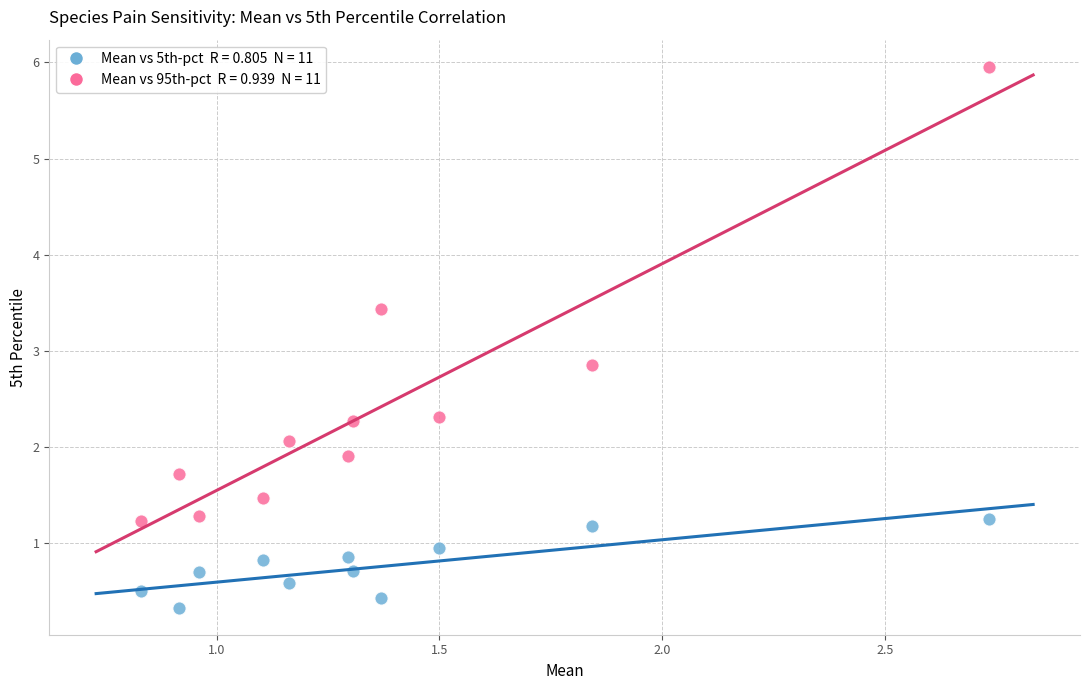

Across all data points, what is the range of X values (max minus min)?

1.9